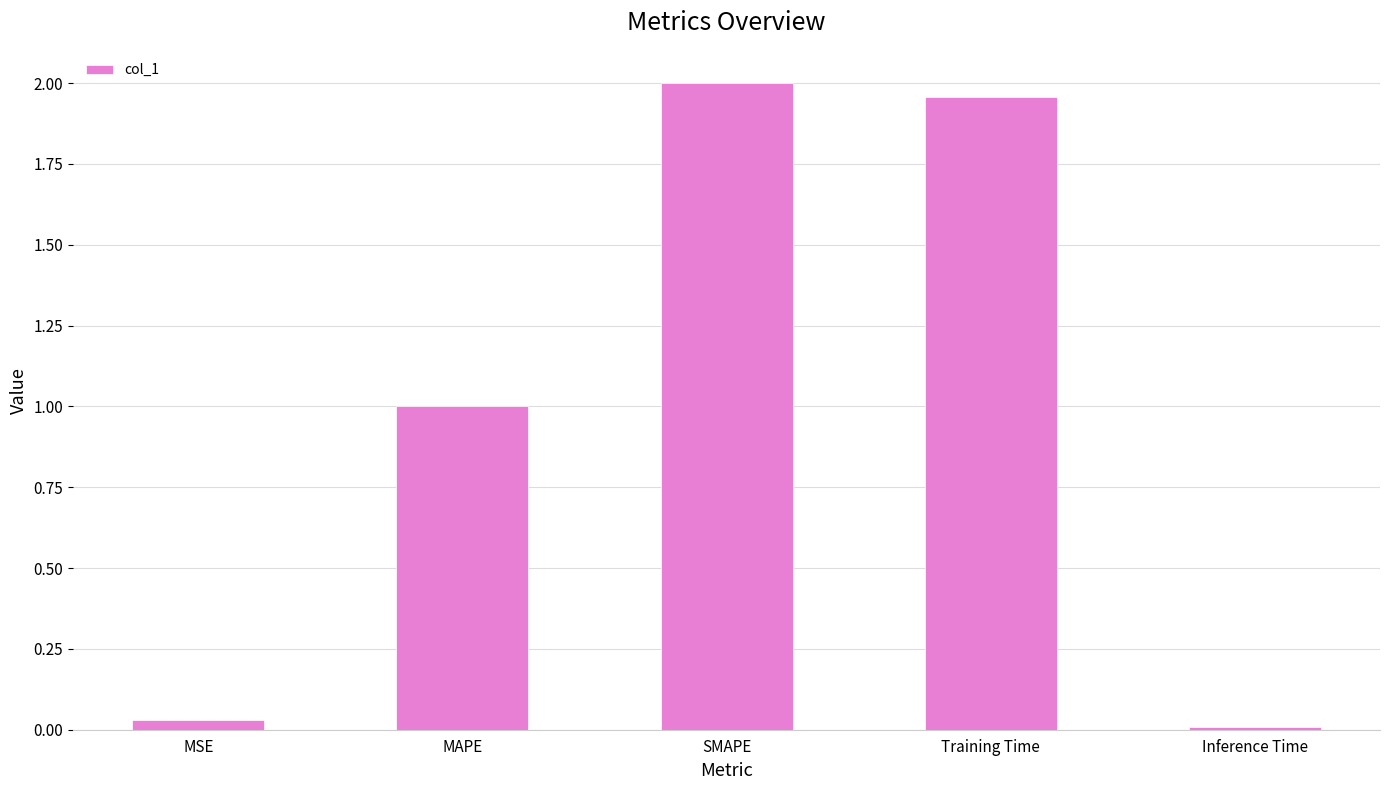

How many series are shown in this chart?

1